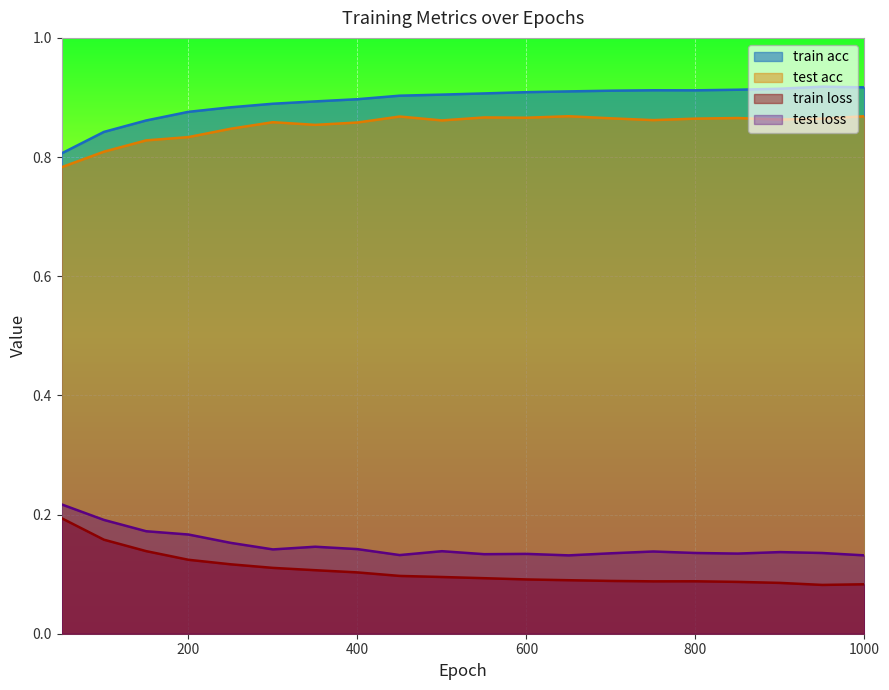

Where is the first local maximum for train acc?

750